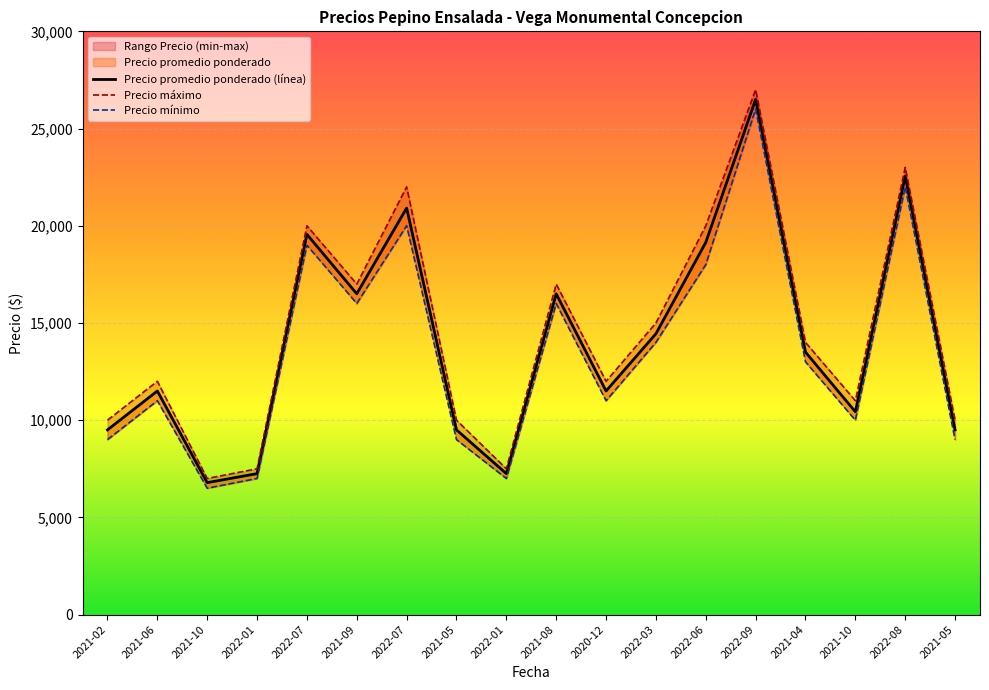

The Precio minimo series shows 5578 at 2021-10. True or false?

False